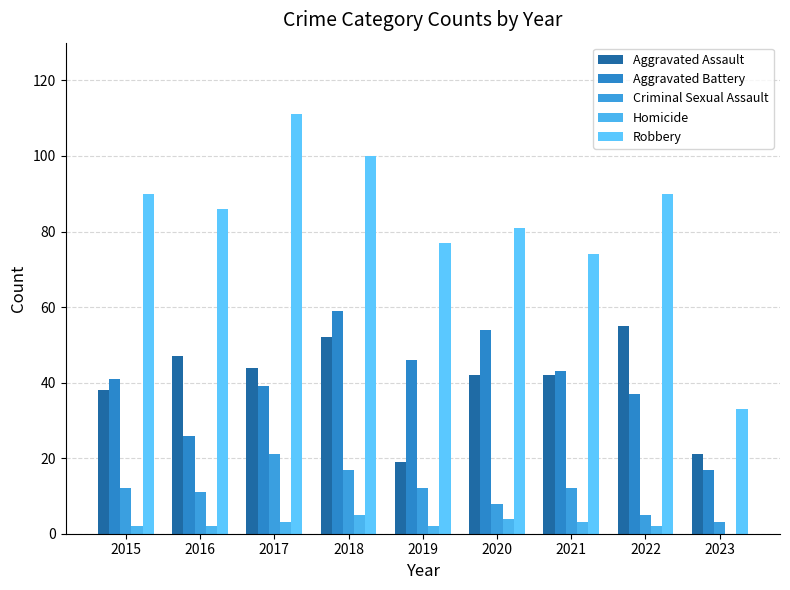

What is the value of the Aggravated Battery bar at the 4th from the left?

59